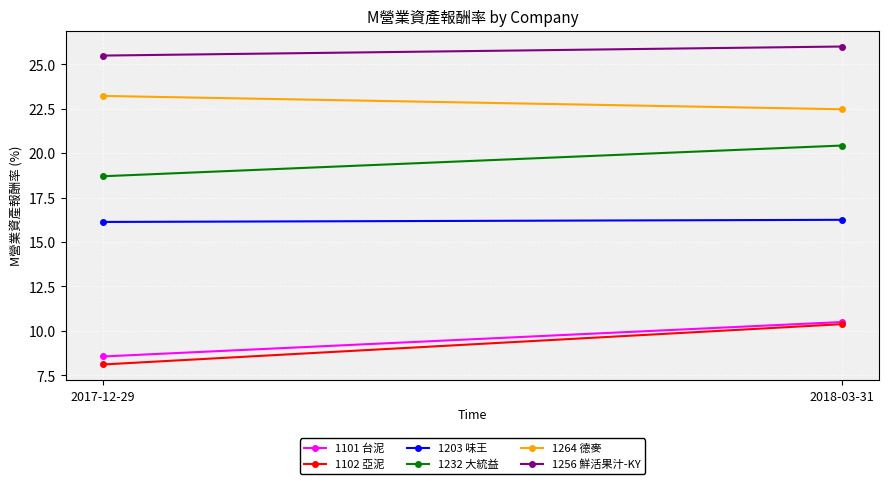

What is the value of the 1101 台泥 point at the 2nd from the left?

10.5